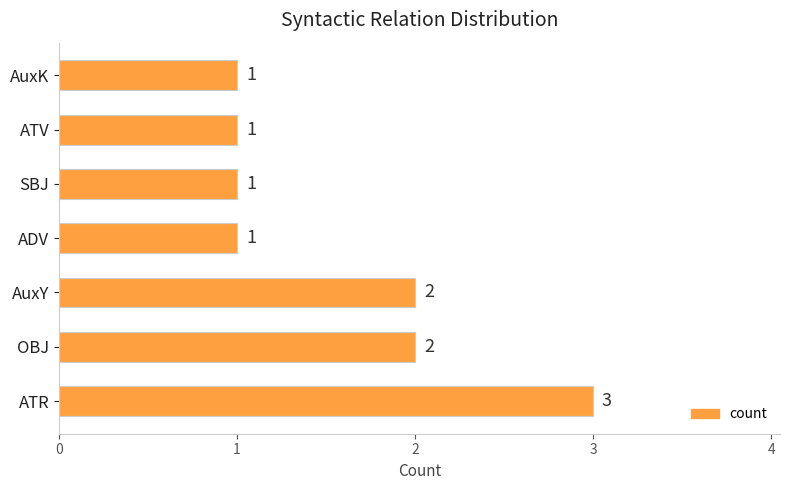

The value at SBJ is 2. True or false?

False